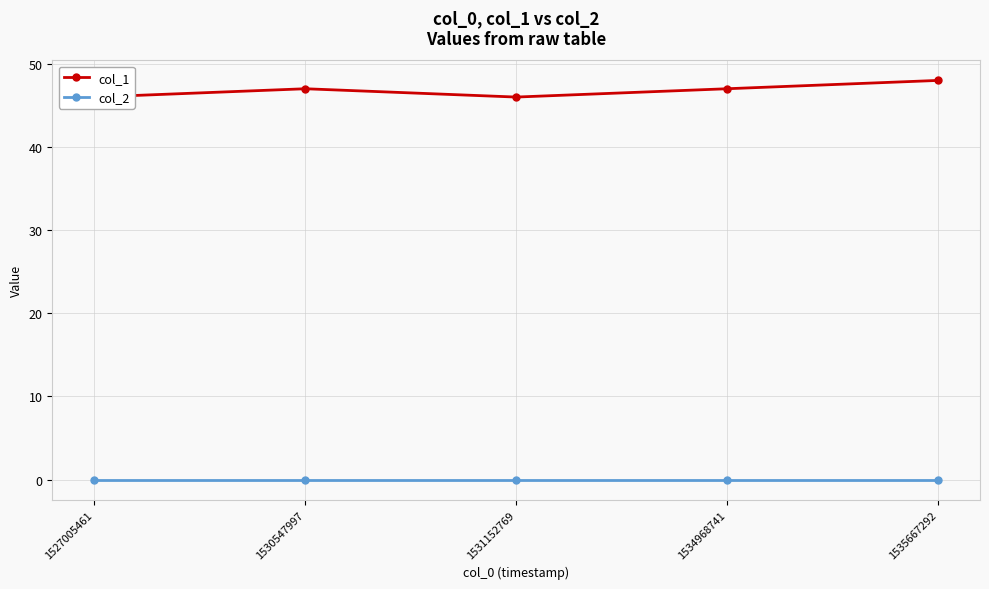

At which category does the chart reach its minimum across all series?

1527005461